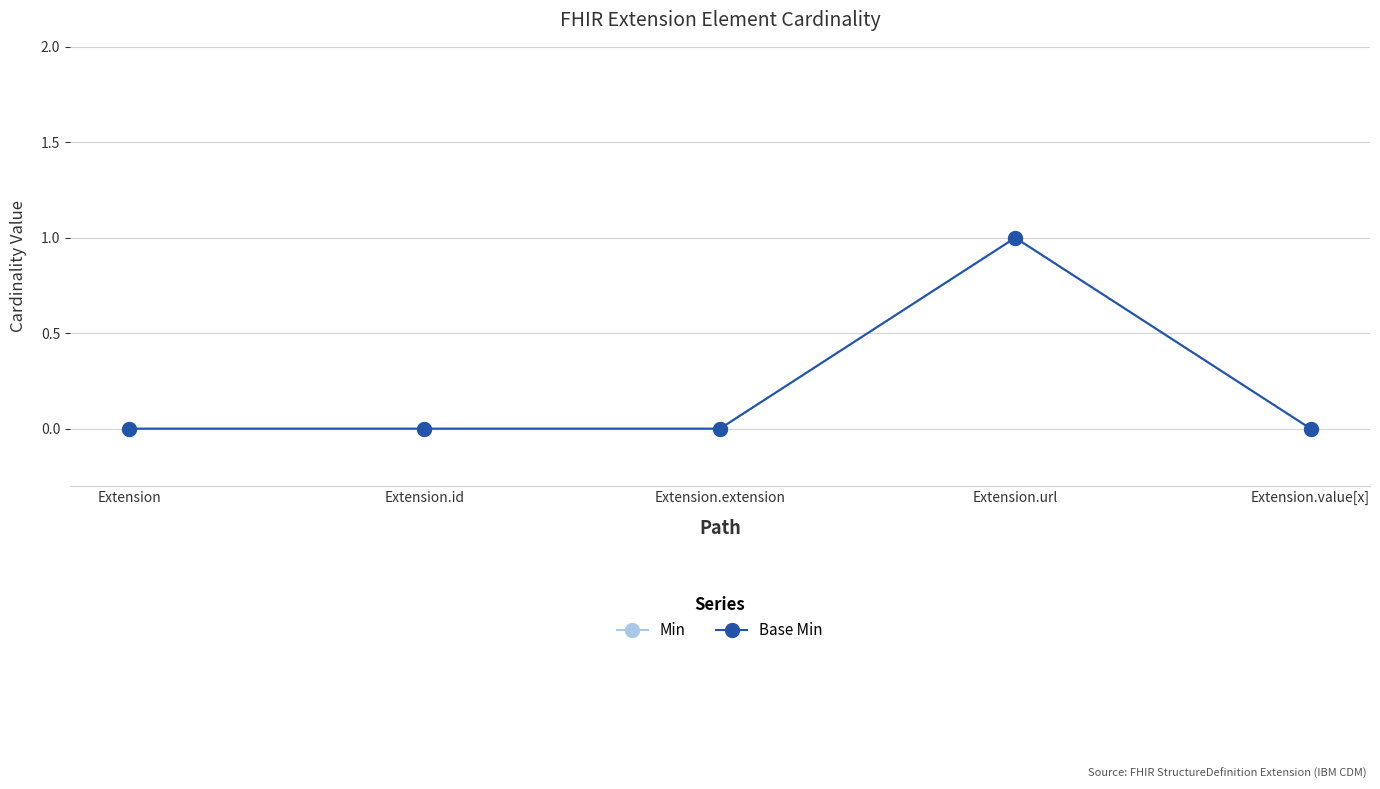

Is this an area chart (filled region under the line)?

No